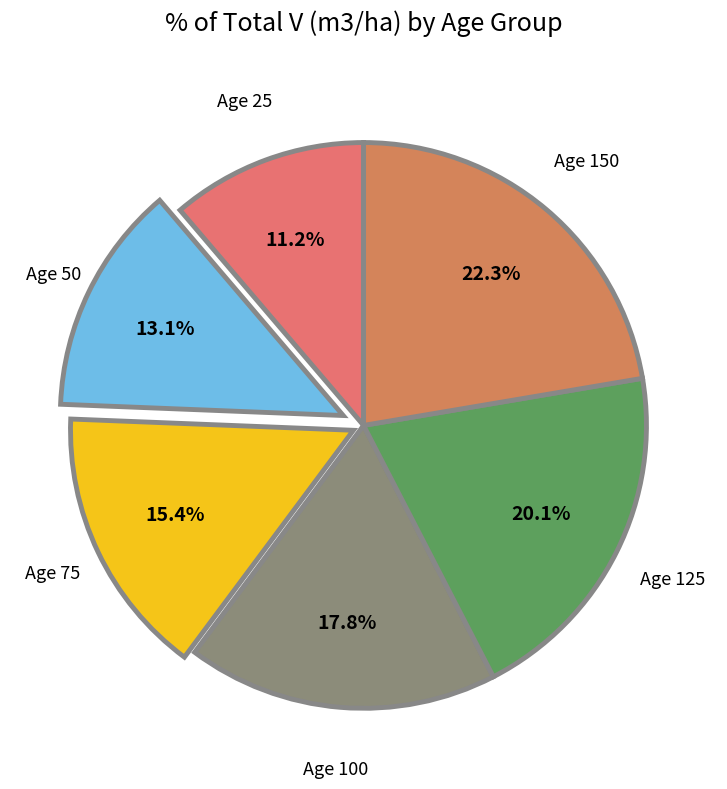

Count the number of slices in the pie.

6